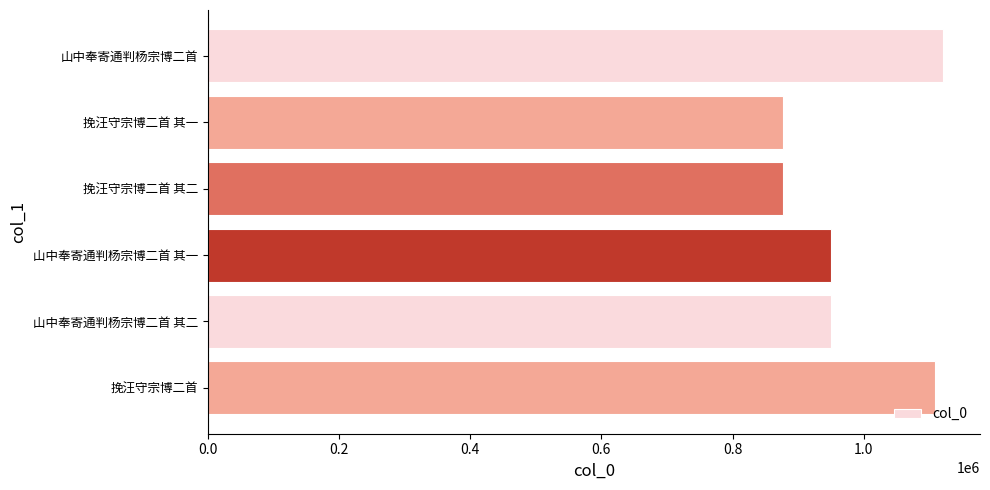

Approximately how many times larger is the value at 挽汪守宗博二首 其二 compared to 挽汪守宗博二首?

0.8